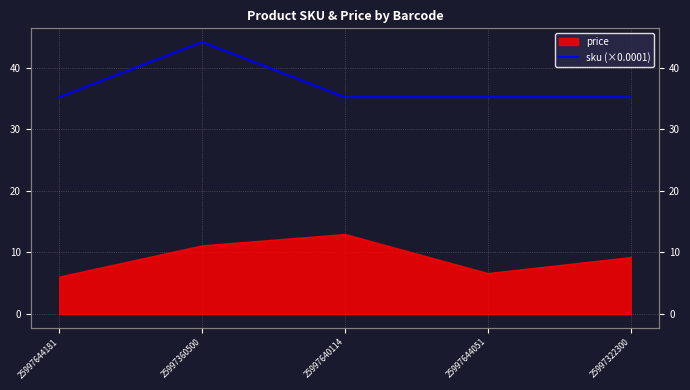

The chart shows a value of 35.2 at 25997644181. True or false?

True